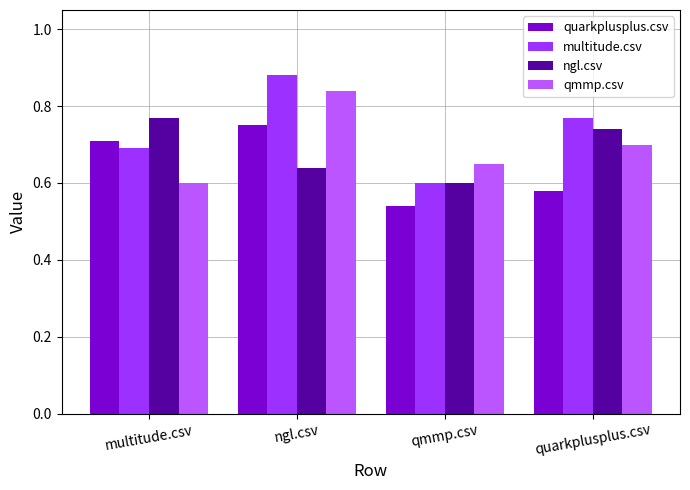

Where is qmmp.csv nearest to the value 0?

multitude.csv